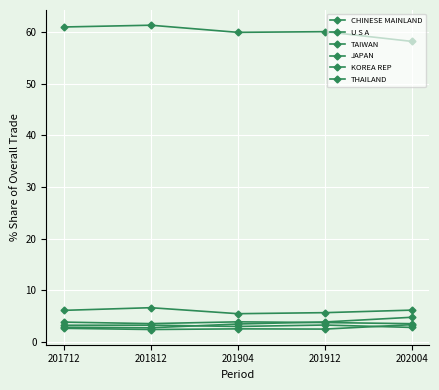

What is the difference between the KOREA REP values at 201712 and 201812?

0.2